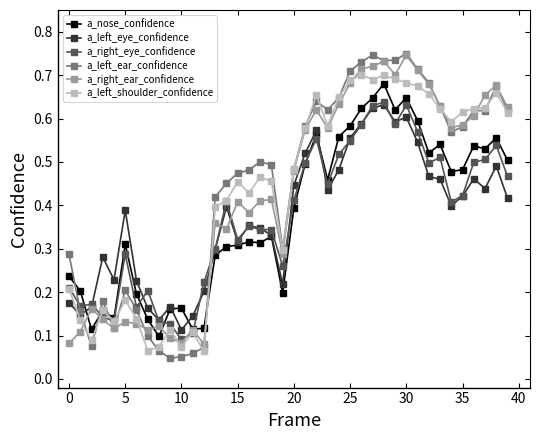

Which series has the widest spread of values?

a_left_ear_confidence